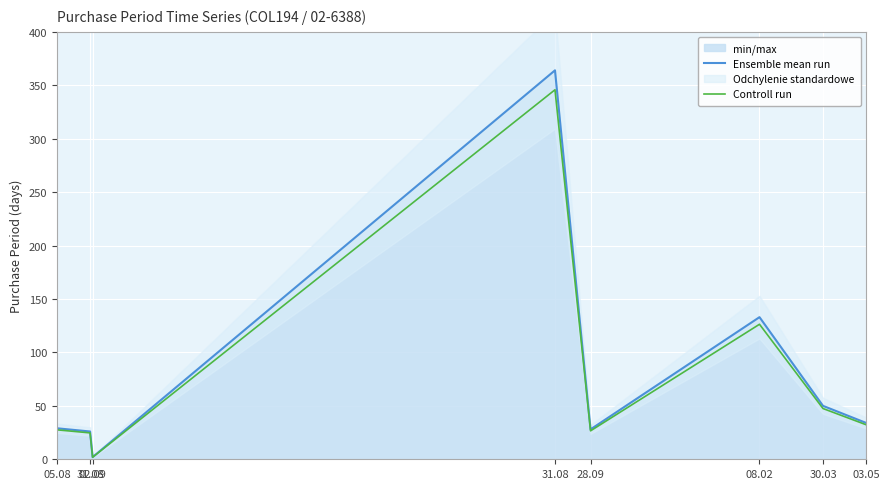

What is the difference between the maximum and minimum values in the Controll run series?

343.9